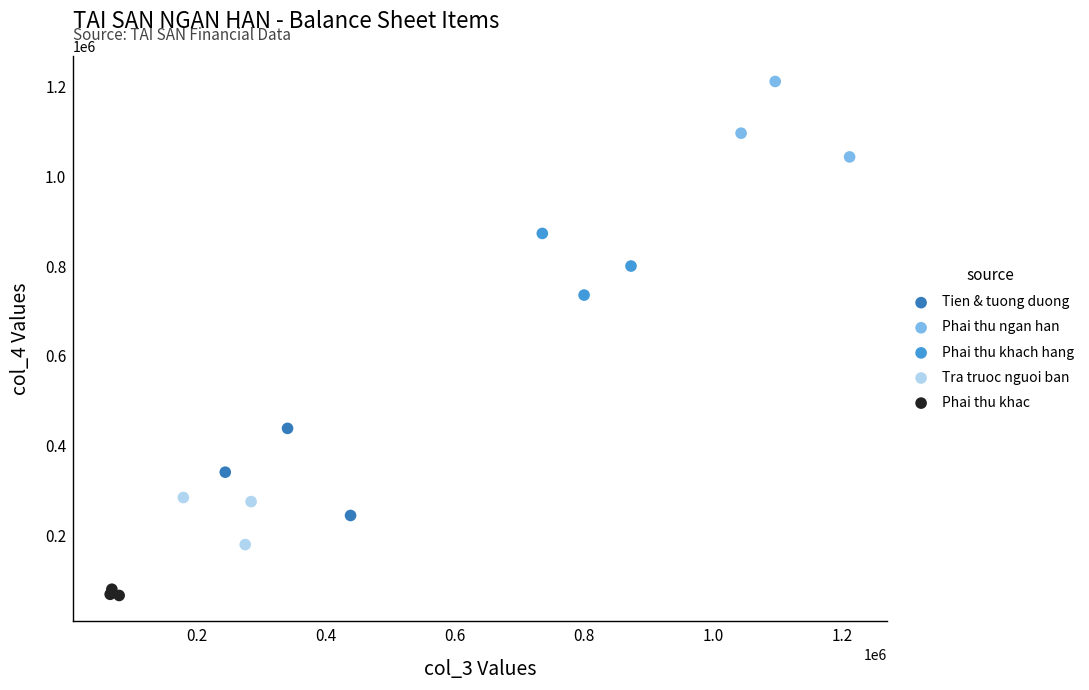

Which series contains the lowest Y value?

Phai thu khac